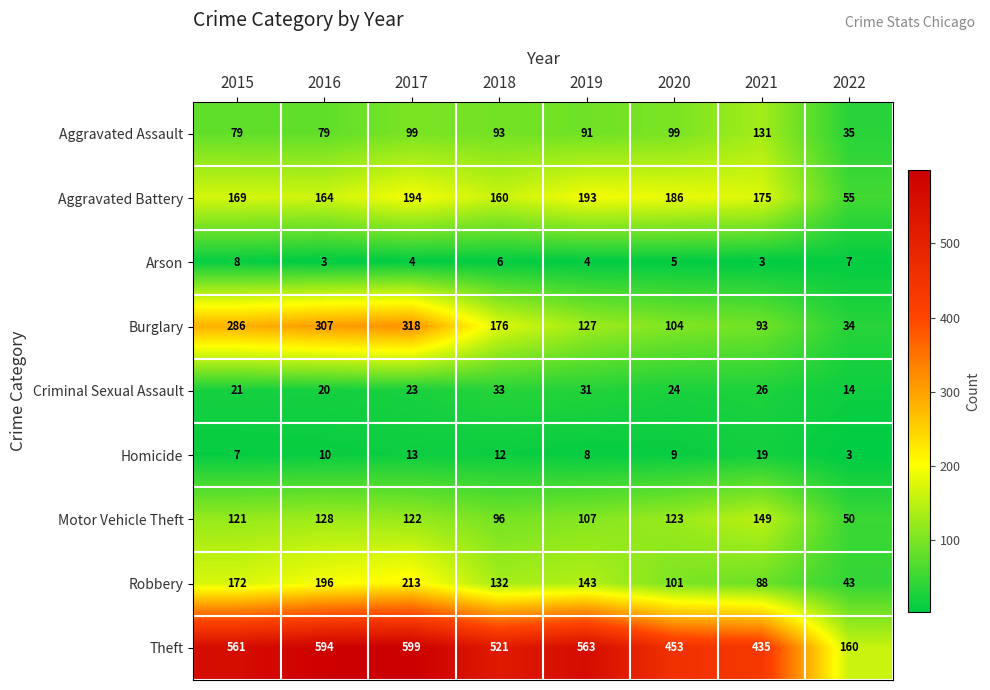

What is the highest value of the Burglary series?

318